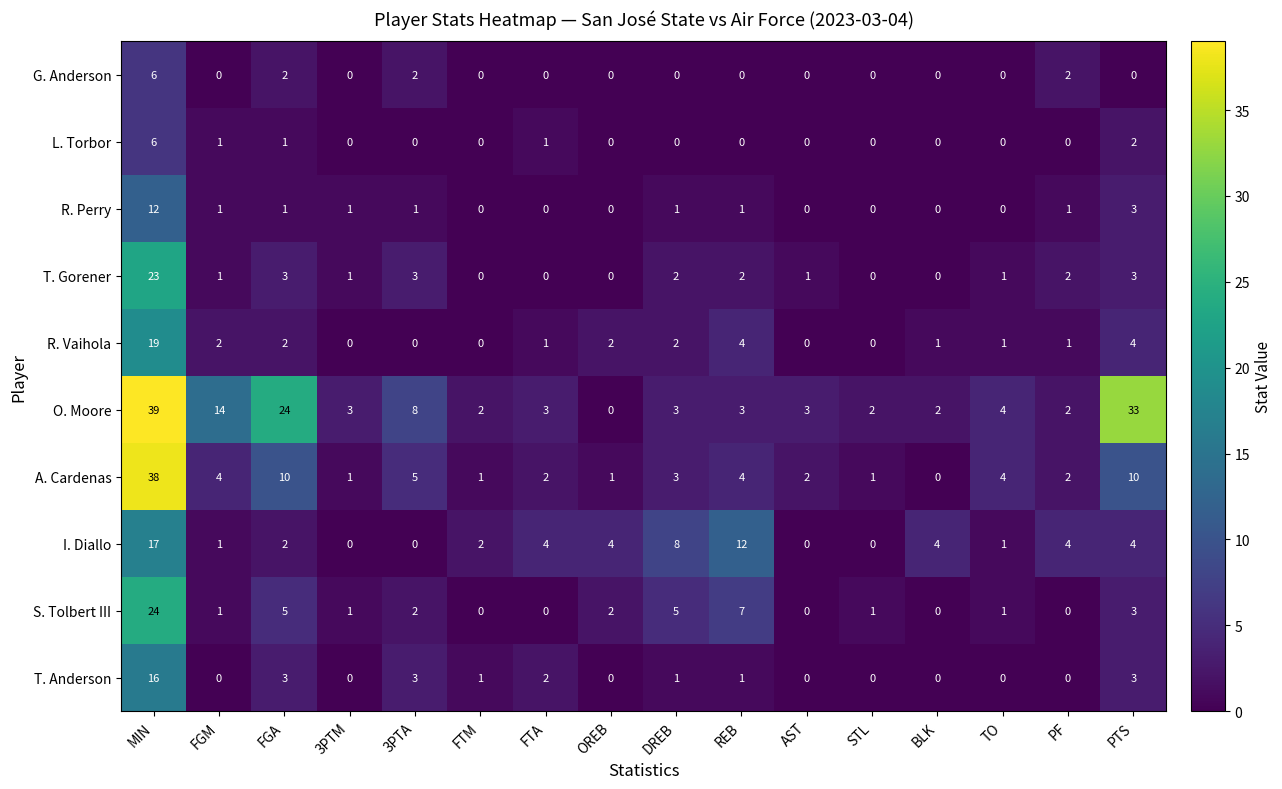

At which category is the sum across all series the highest?

MIN